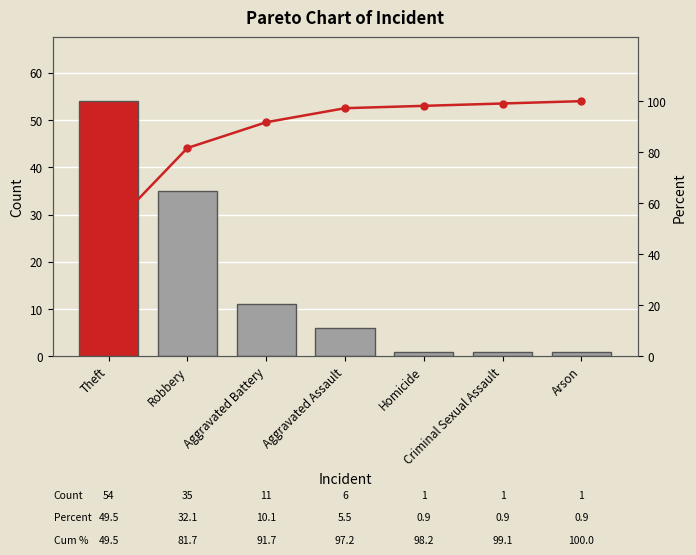

At Criminal Sexual Assault, list the series in order from smallest to largest.

Count, Cumulative %